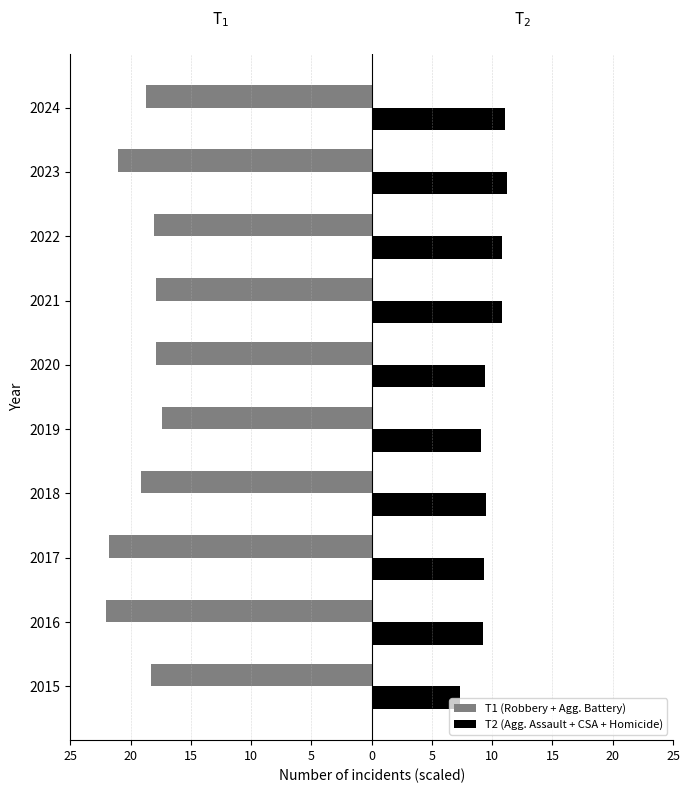

What are all the series names shown in the legend?

T1 (Robbery + Agg. Battery), T2 (Agg. Assault + CSA + Homicide)